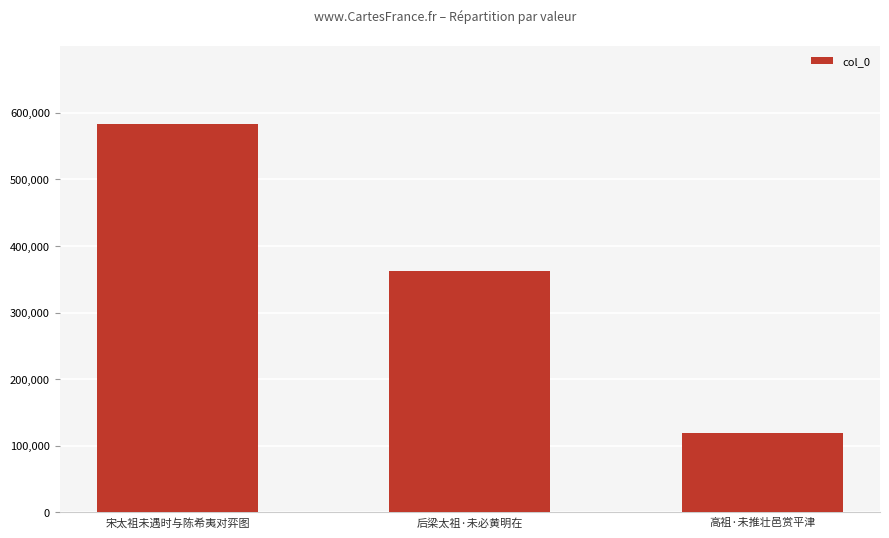

List the labels in order of value, smallest first.

高祖·未推壮邑赏平津, 后梁太祖·未必黄明在, 宋太祖未遇时与陈希夷对弈图